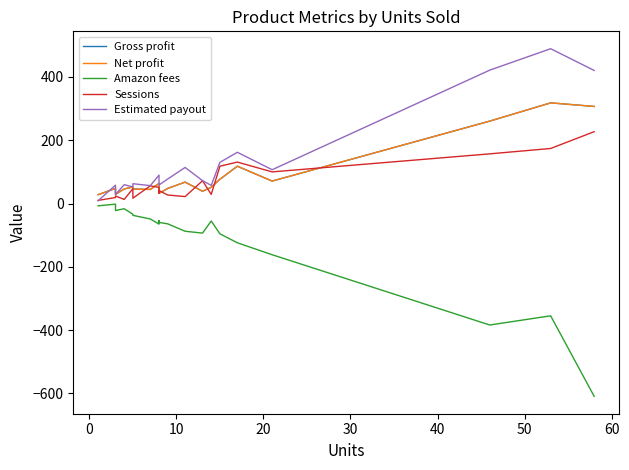

How many values in the Estimated payout series are below 72?

10